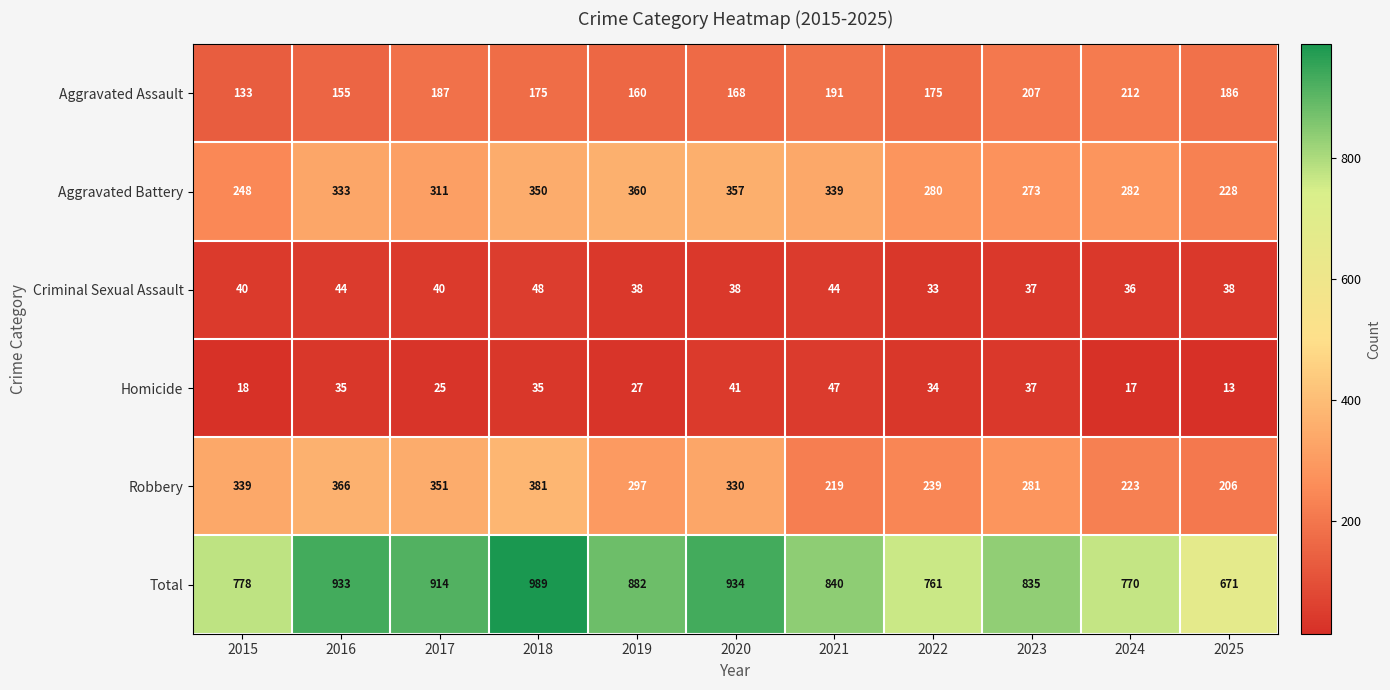

Which category has the lowest value across all series?

2025